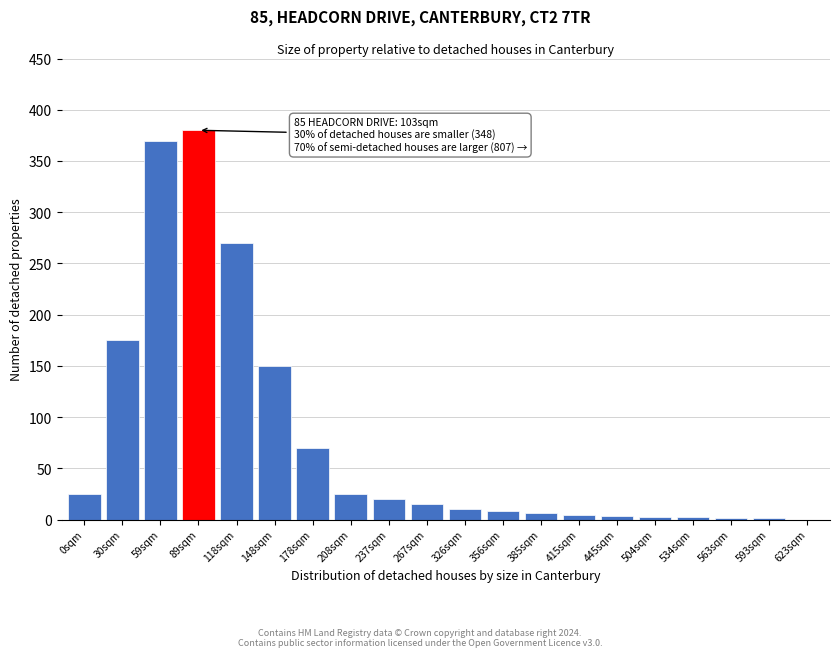

Where is the data nearest to the value 190?

30sqm